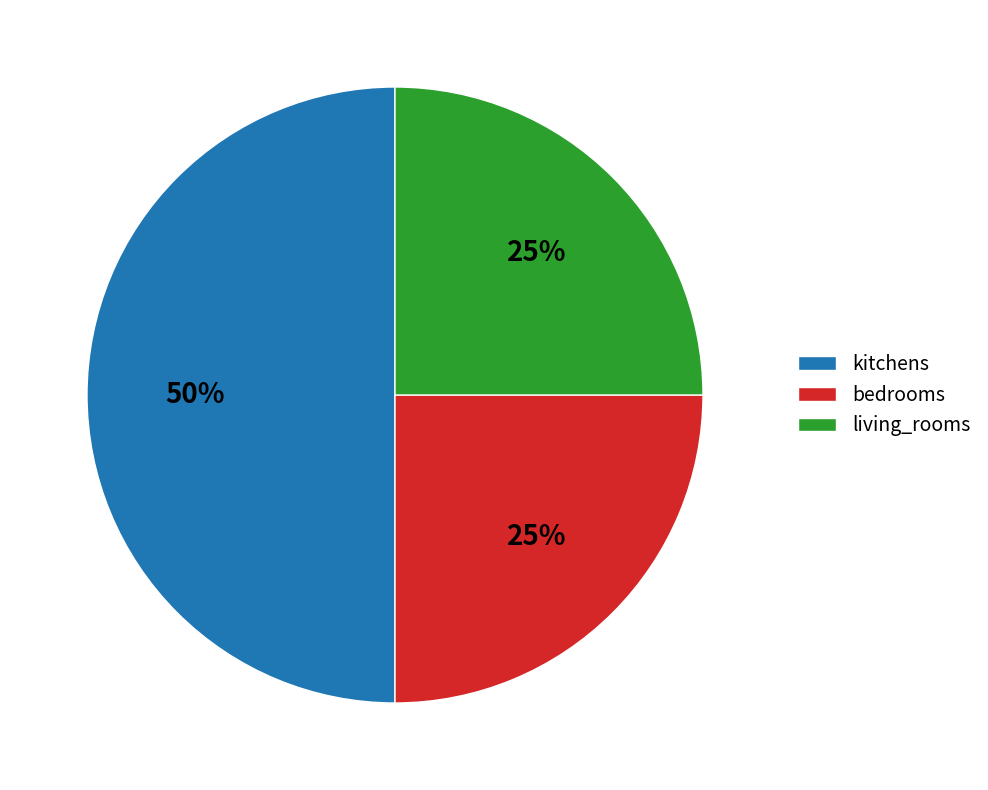

What is the largest slice in the pie chart?

kitchens